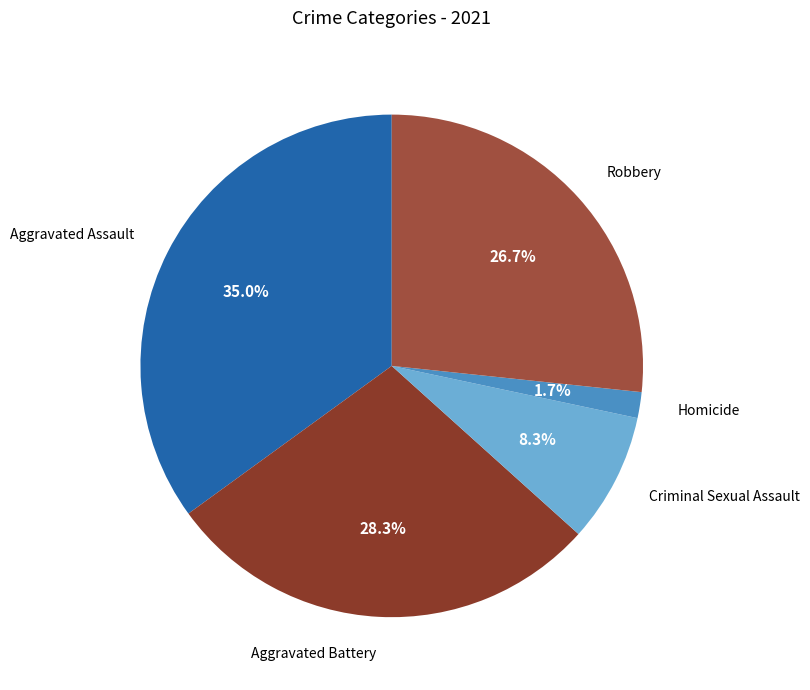

Between Robbery and Aggravated Assault, which is larger?

Aggravated Assault